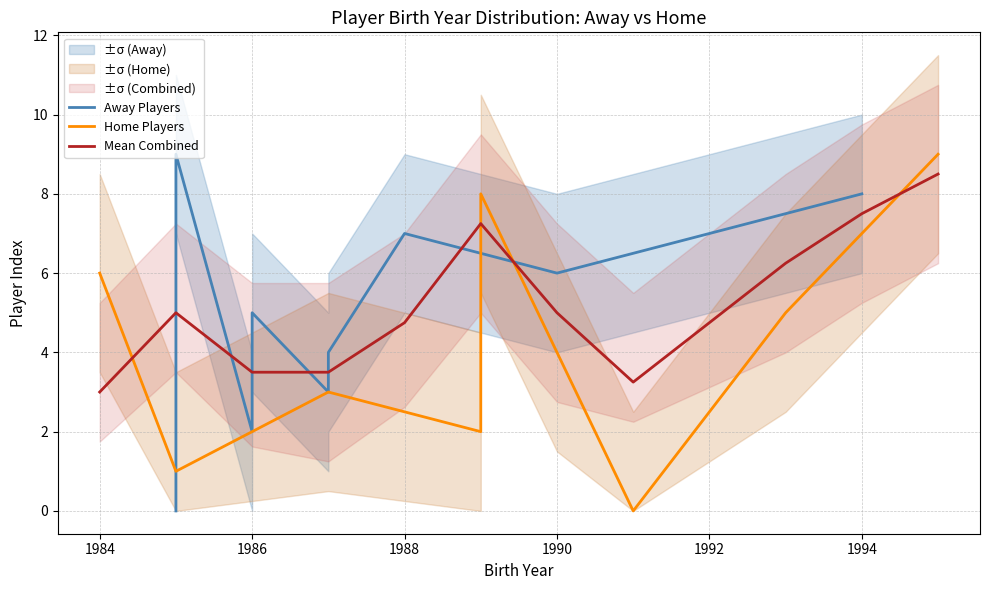

The value of Mean Combined at 1994 is 1.6. True or false?

False